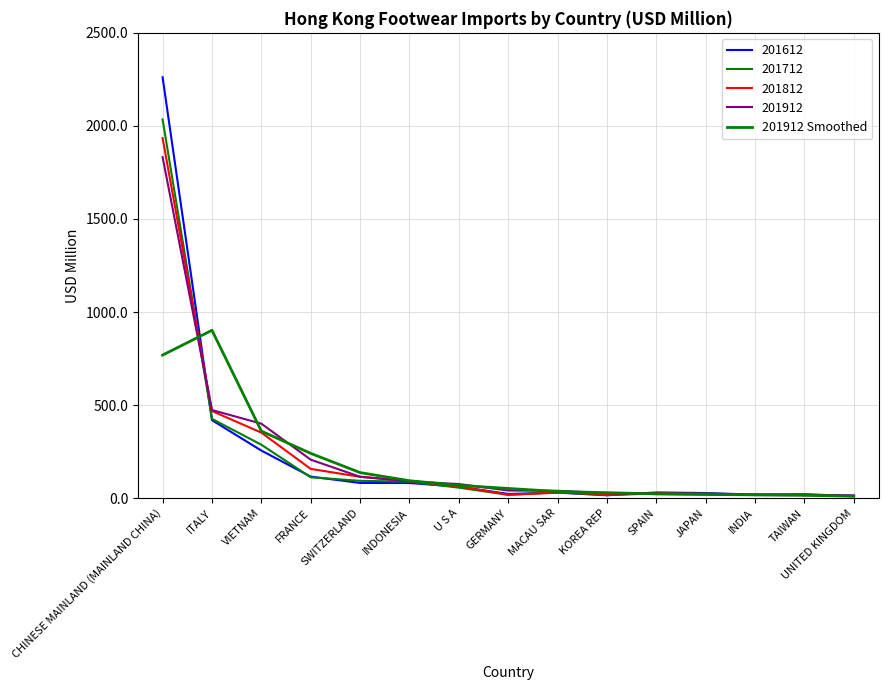

Reading left to right, what are all the values shown in this chart?

768.5	901.9	360.0	240.5	137.1	93.5	68.8	52.0	35.6	29.2	22.9	19.6	17.5	15.6	10.1